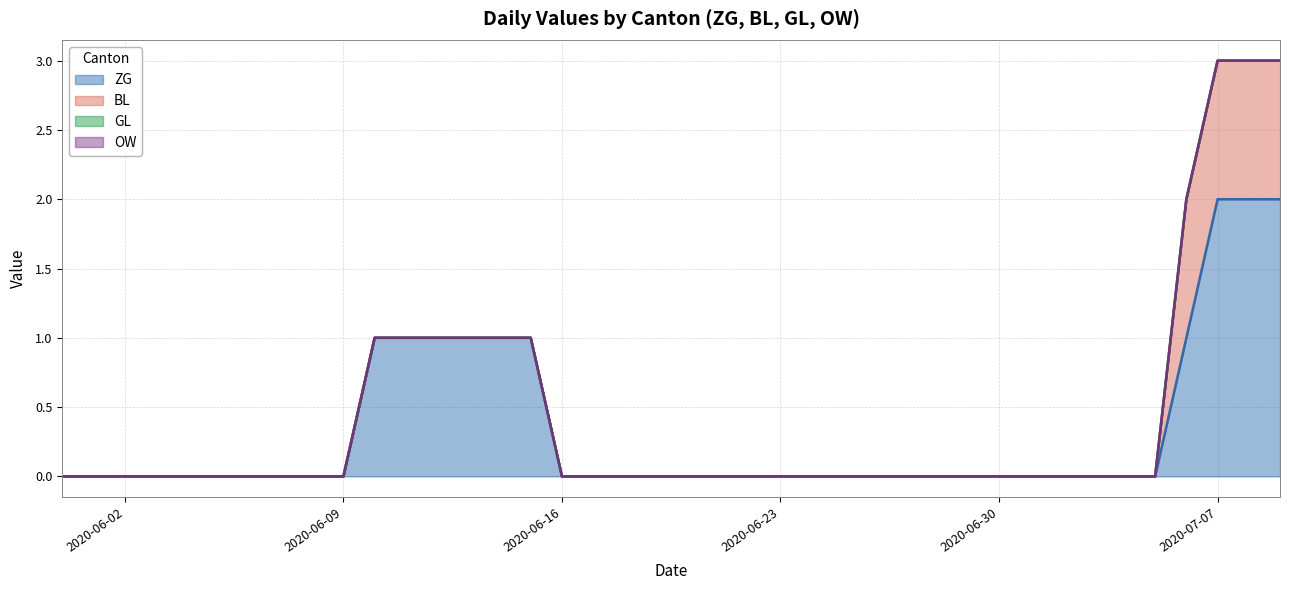

The GL series shows 0 at 2020-07-09. True or false?

True